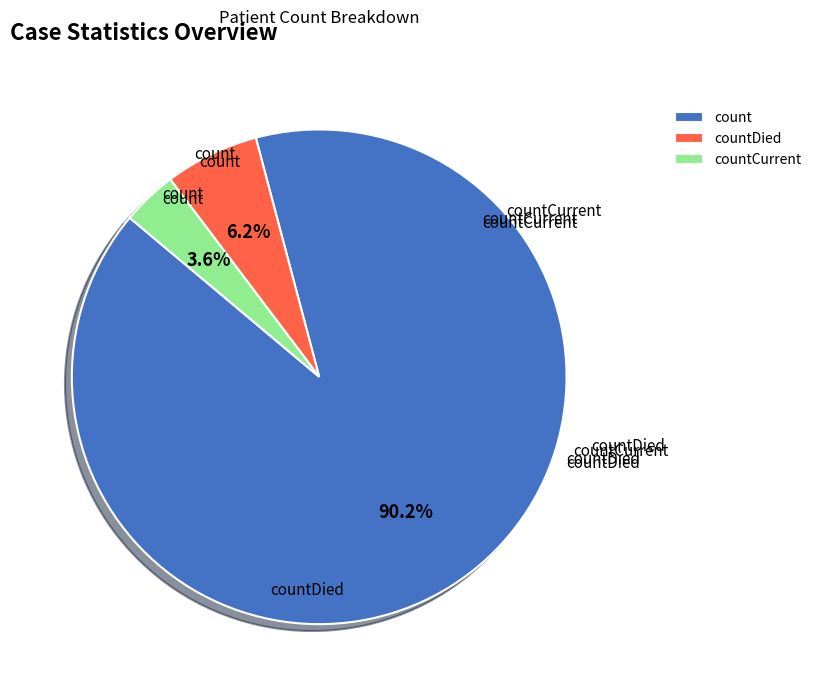

To the nearest percent, what is the combined percentage of count and countDied?

96%